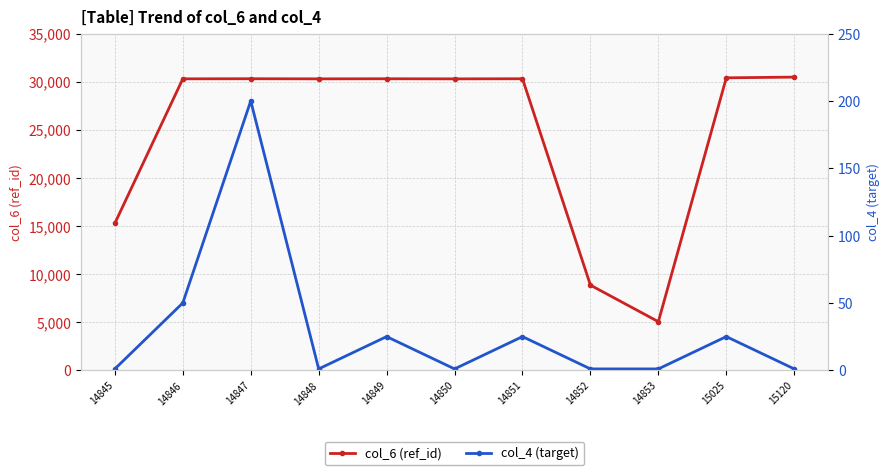

Reading left to right, what are all the values shown in this chart?

col_6 (ref_id): 15282	30299	30309	30297	30306	30296	30307	8849	5050	30404	30479
col_4 (target): 1	50	200	1	25	1	25	1	1	25	1